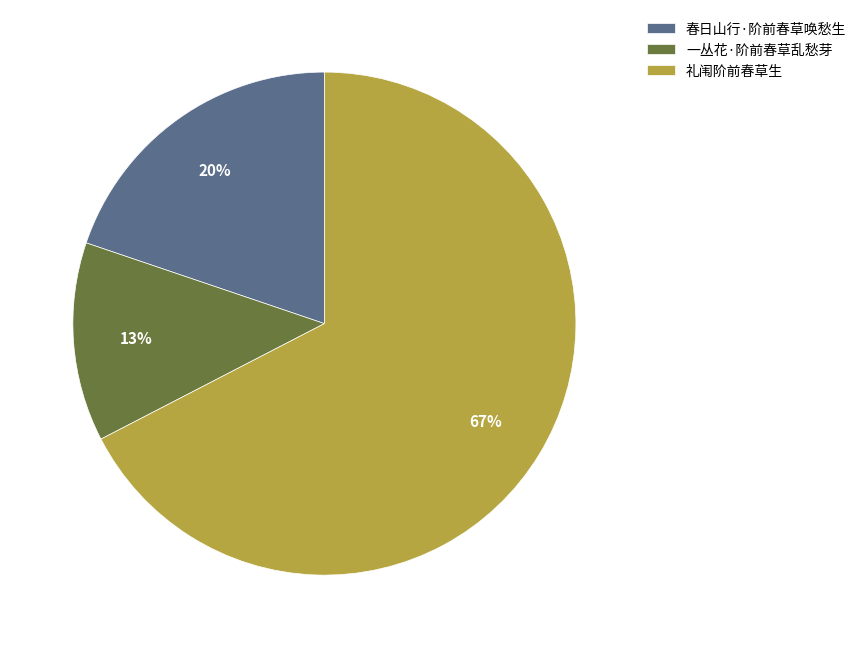

What percentage is the 一丛花·阶前春草乱愁芽 slice, to the nearest percent?

13%